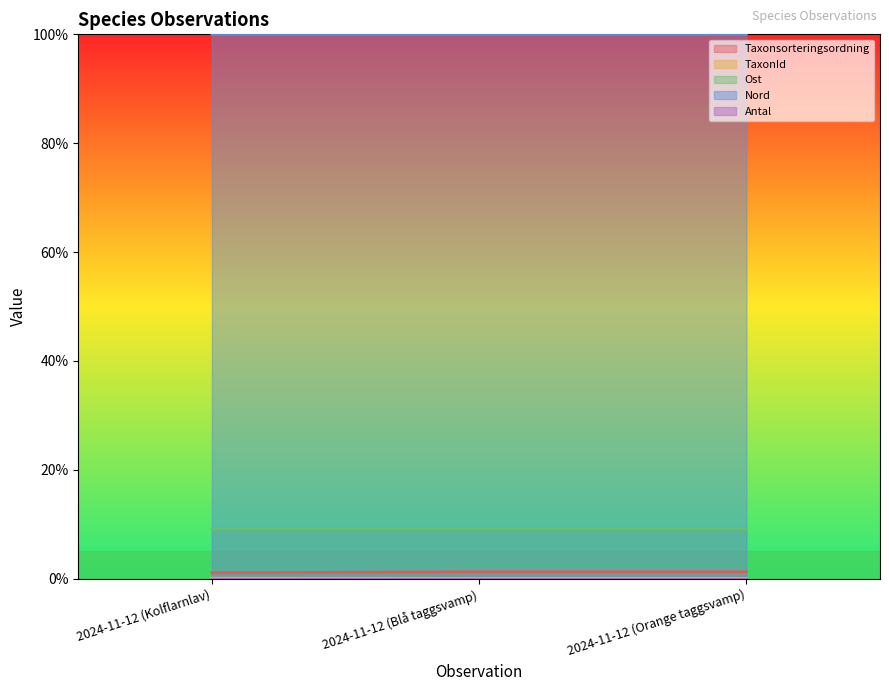

At which category is the sum across all series the highest?

2024-11-12 (Blå taggsvamp)